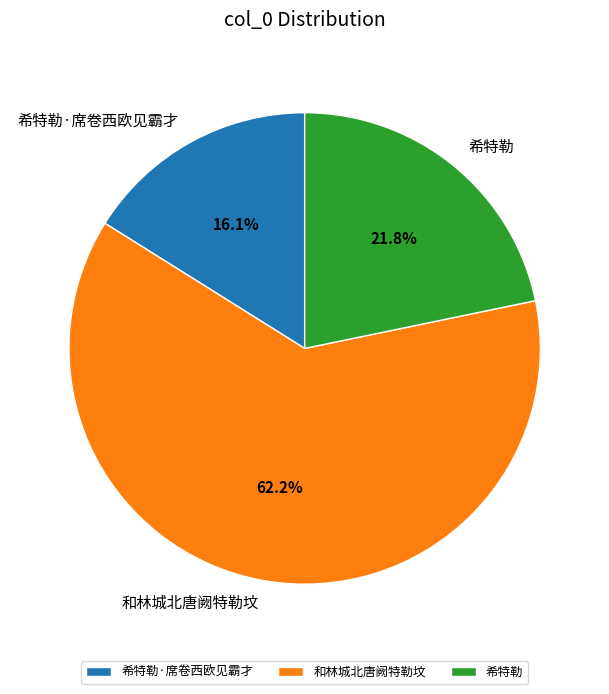

What is the largest slice in the pie chart?

和林城北唐阙特勒坟